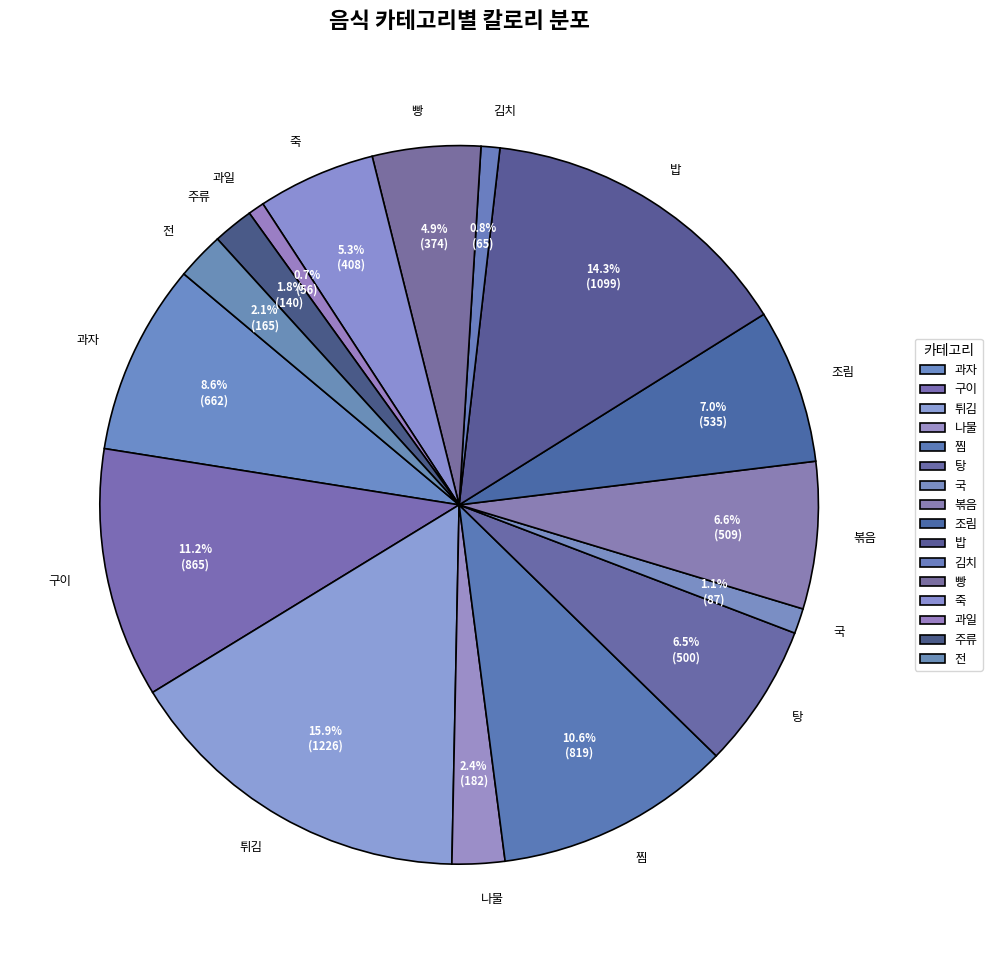

How much of the chart is everything except 주류?

98.2%